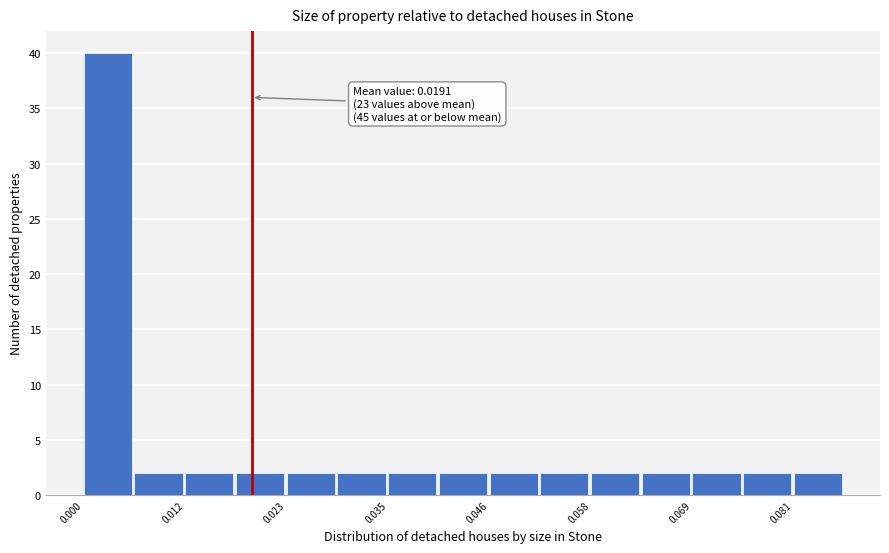

Around what value on the x-axis is the tallest bar? Give the approximate position of its centre, as read against the axis.

0.002